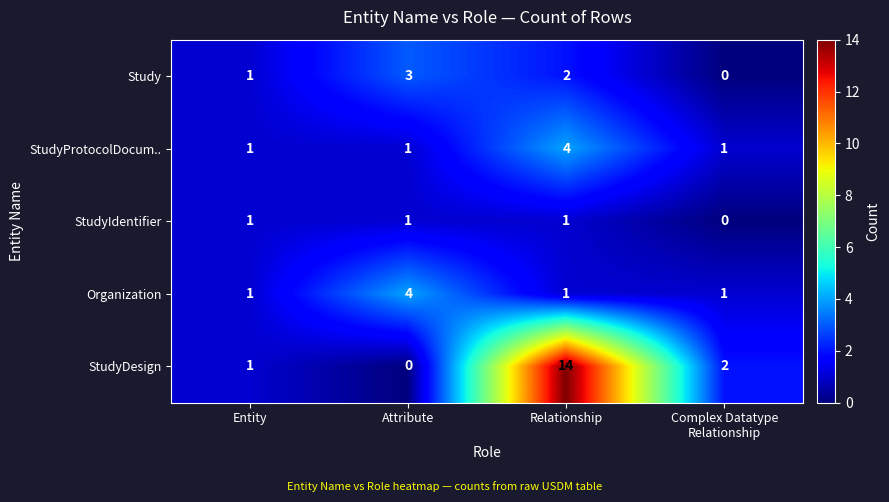

How many categories are shown in the chart?

4